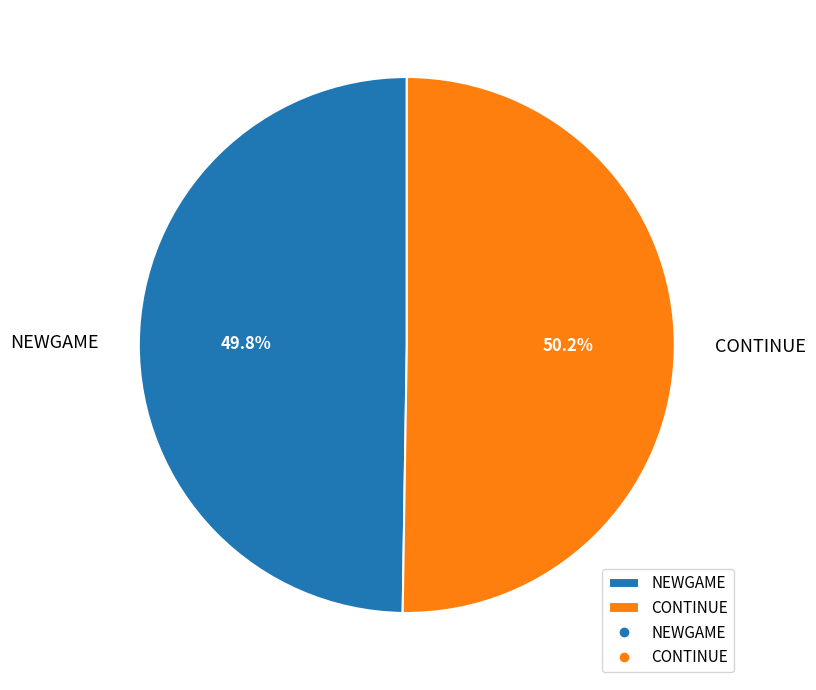

How many segments does this pie chart have?

2